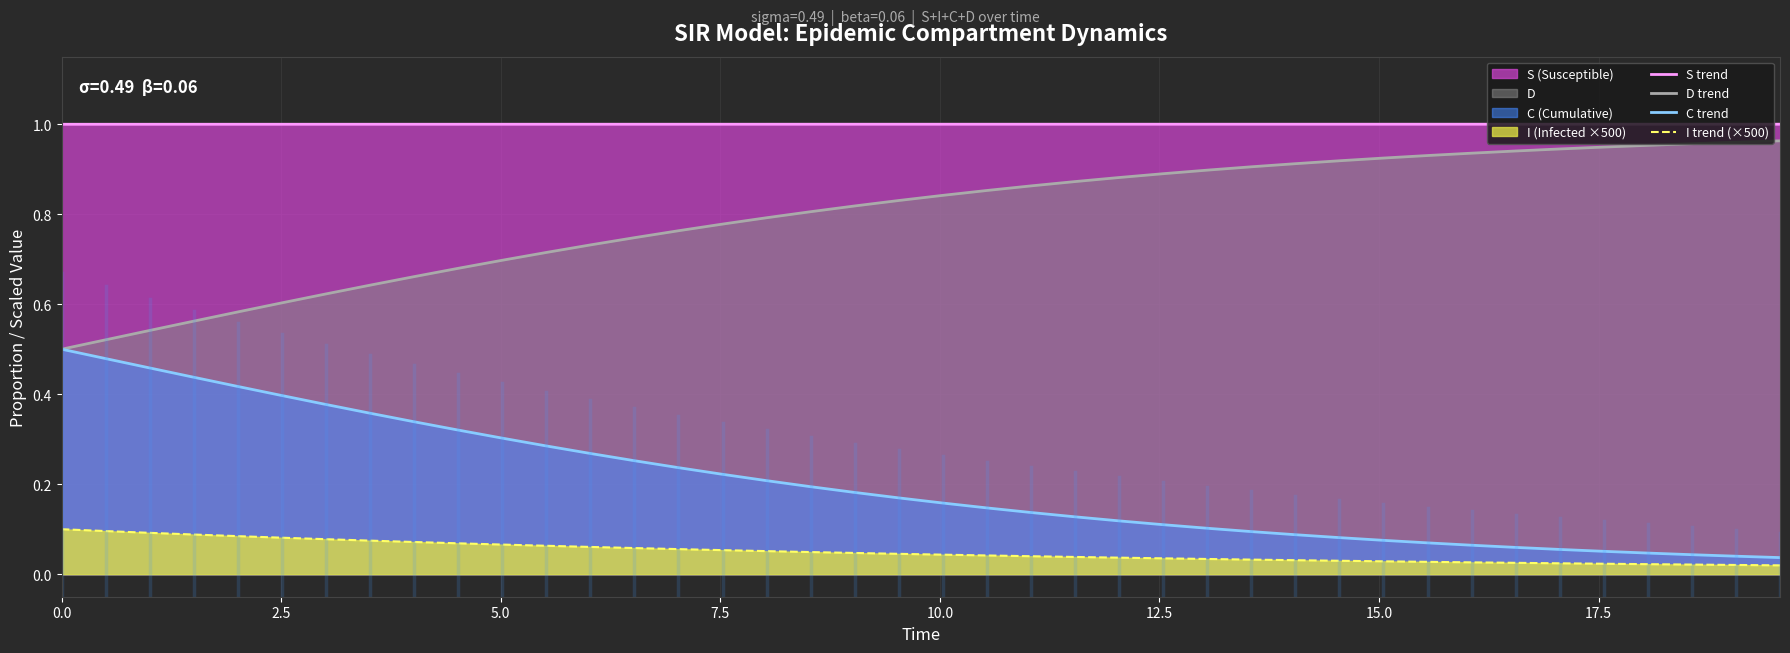

What is the sum of all S trend values?

40.0